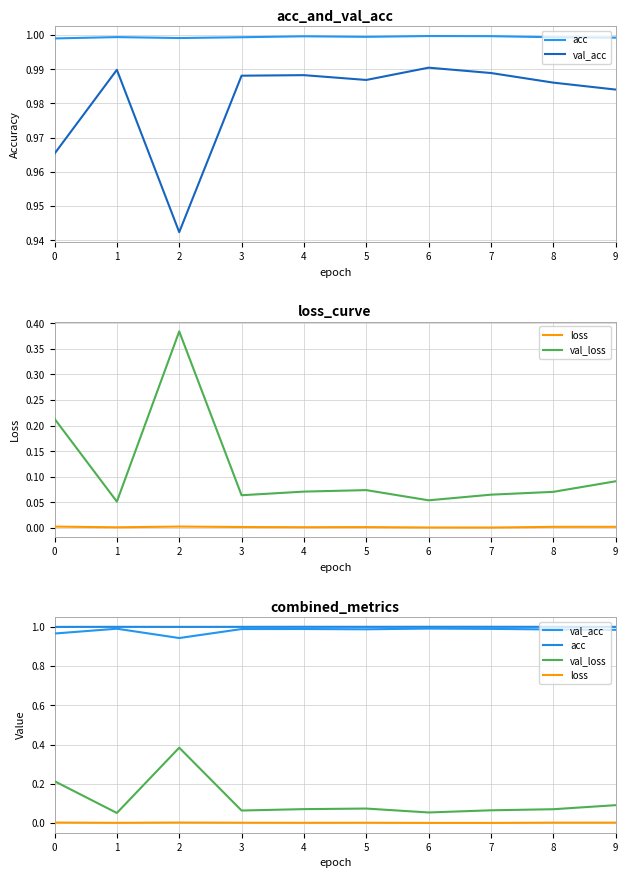

What is the average value of the val_loss series?

0.1